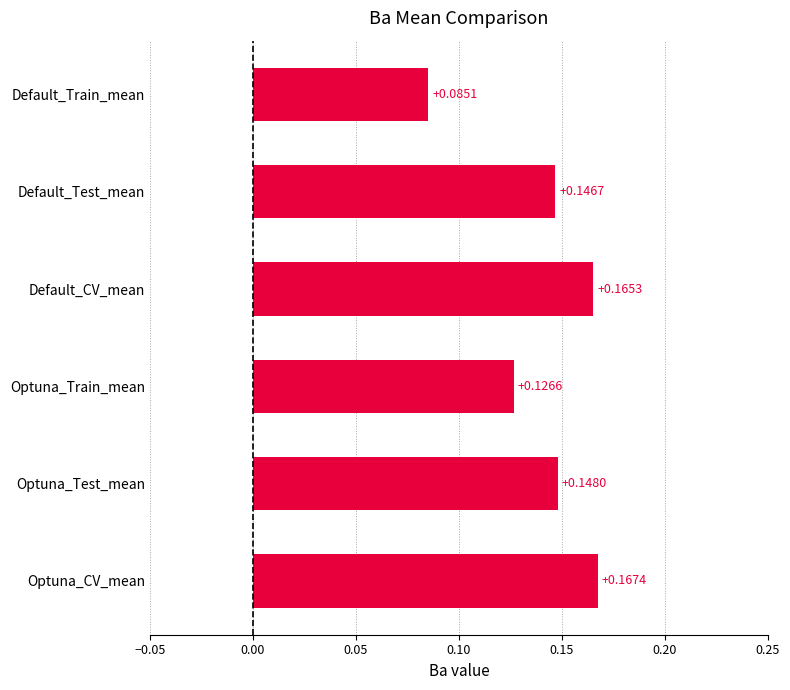

Which has a higher value, Default_Train_mean or Default_CV_mean?

Default_CV_mean